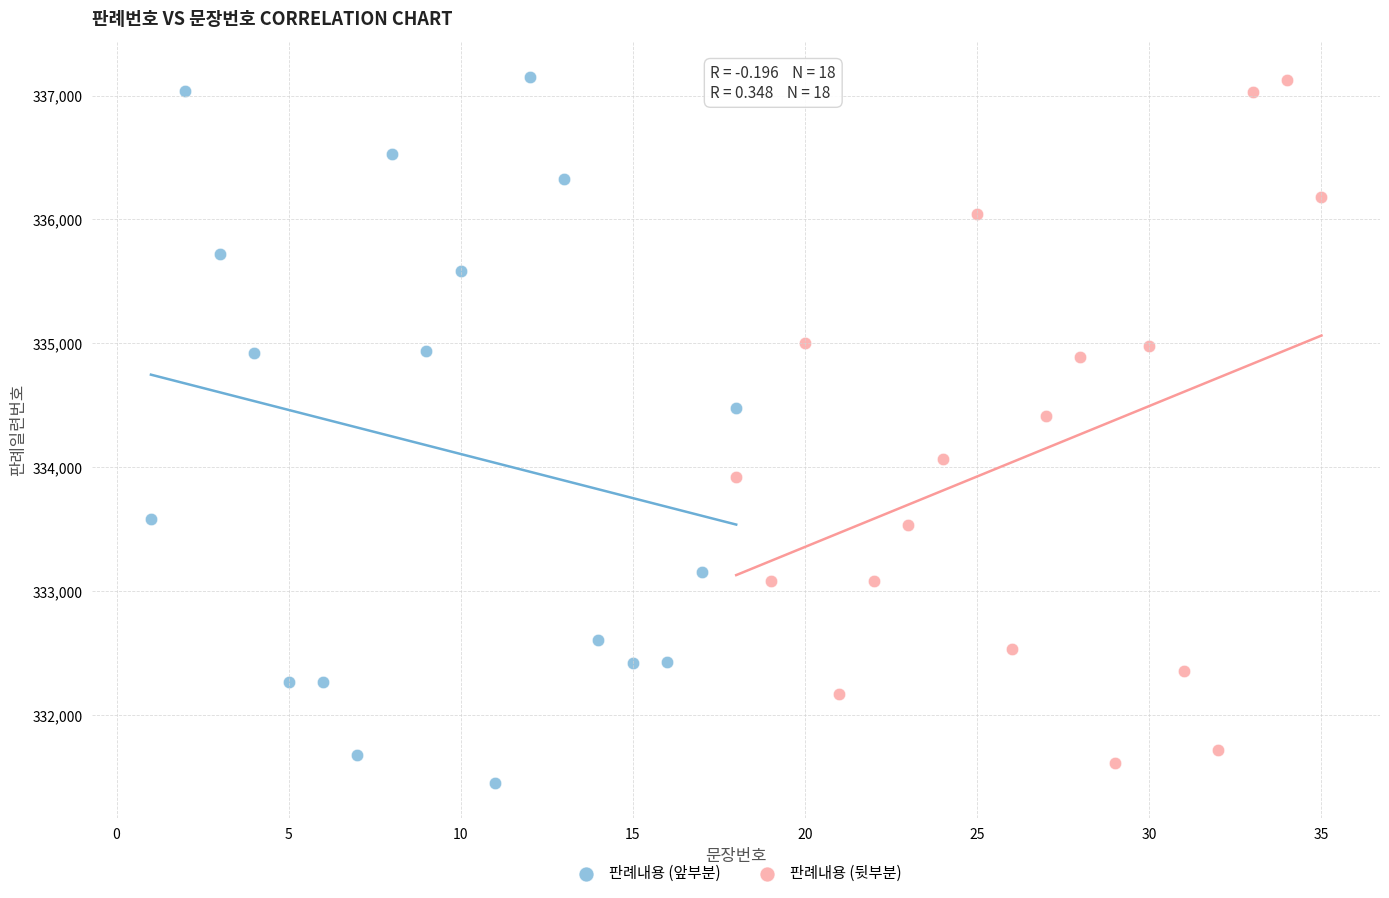

What are all the series names shown in the legend?

판례내용 (앞부분), 판례내용 (뒷부분)